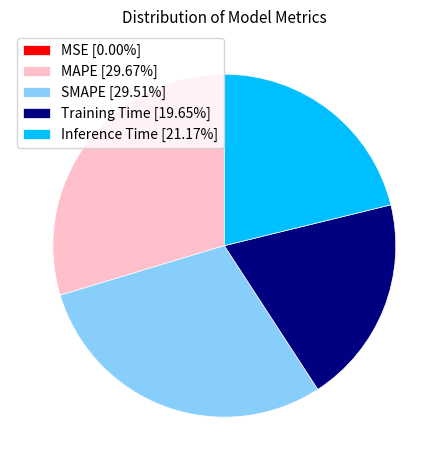

Is there any slice that represents more than half of the pie?

No